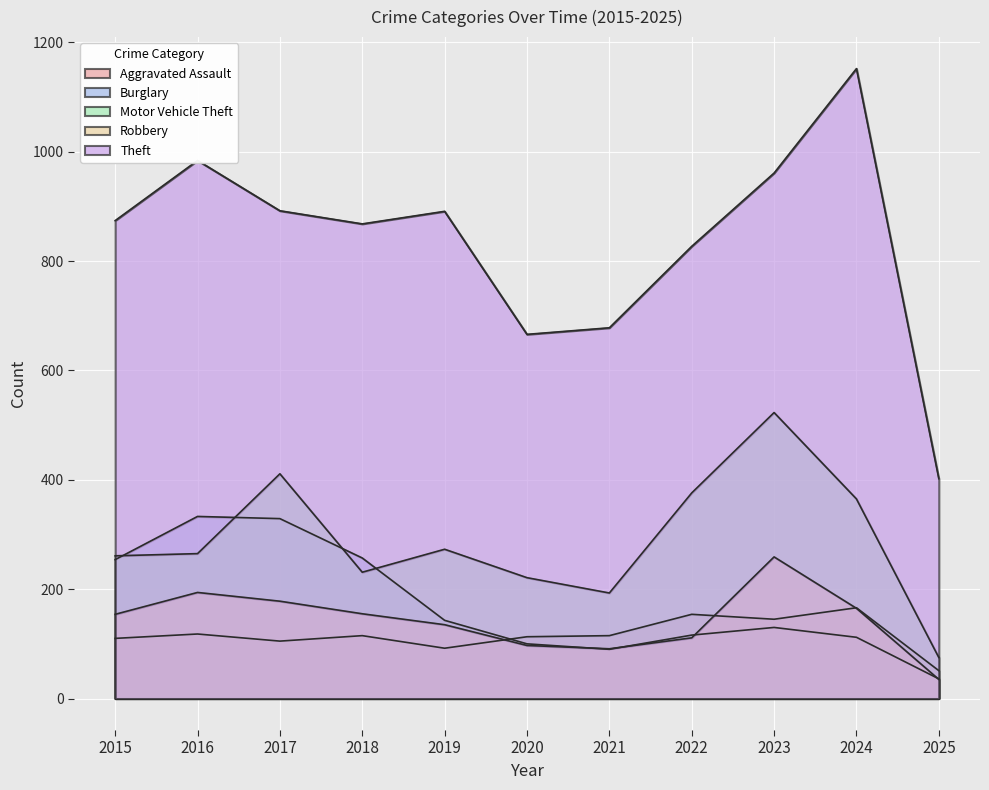

What is the difference between the maximum and minimum values in the Aggravated Assault series?

115